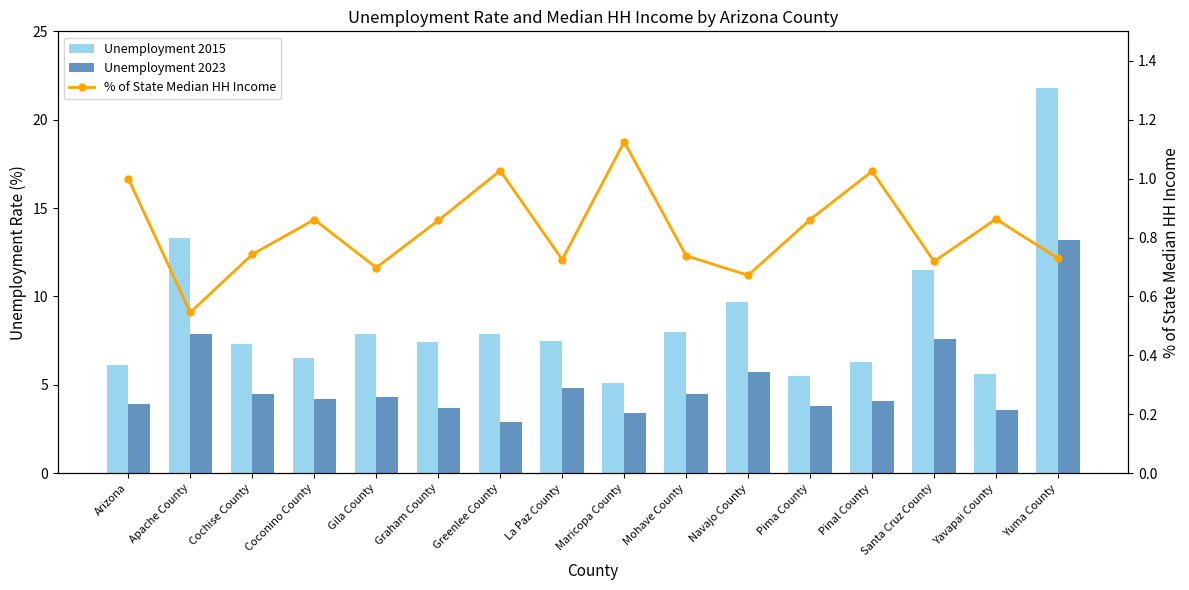

At which label does % of State Median HH Income reach its minimum?

Apache County